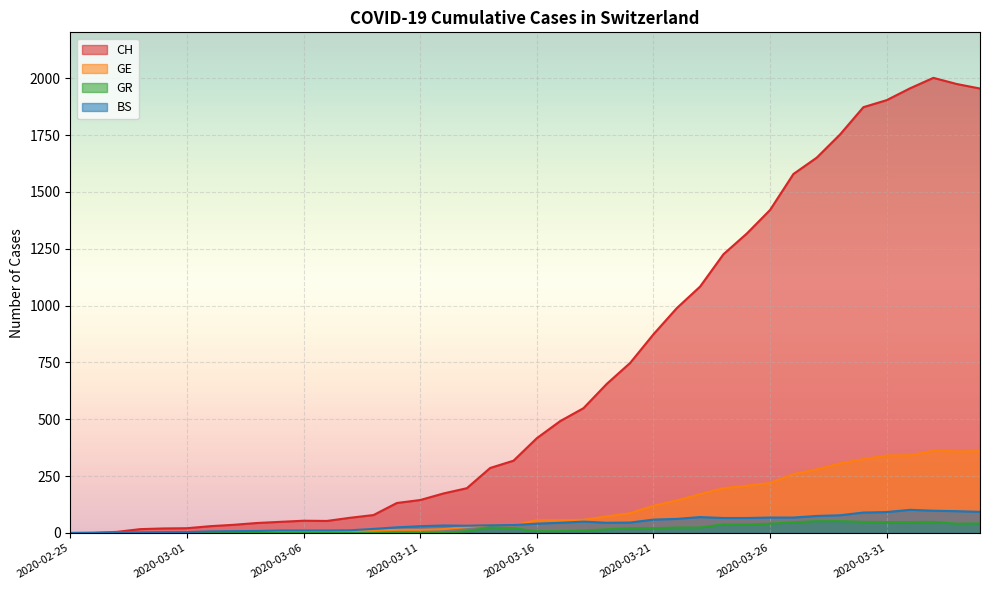

What is the difference between the maximum and minimum values in the GE series?

362